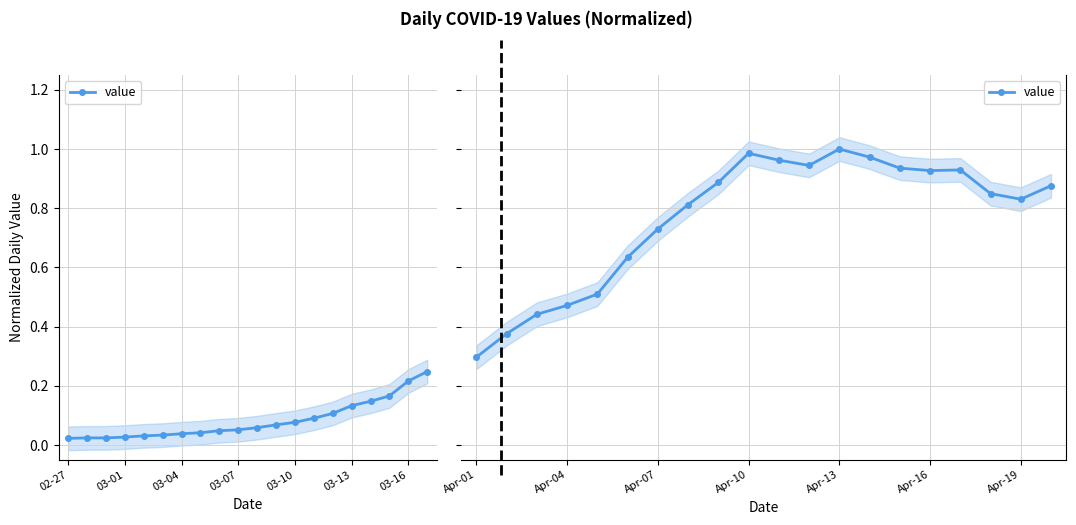

True or false: the data has more than 0 interior local peaks.

True